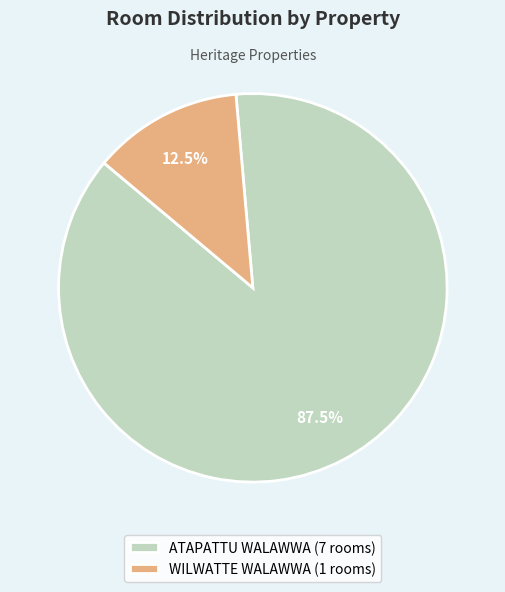

The WILWATTE WALAWWA slice represents 1% of the pie. True or false?

False